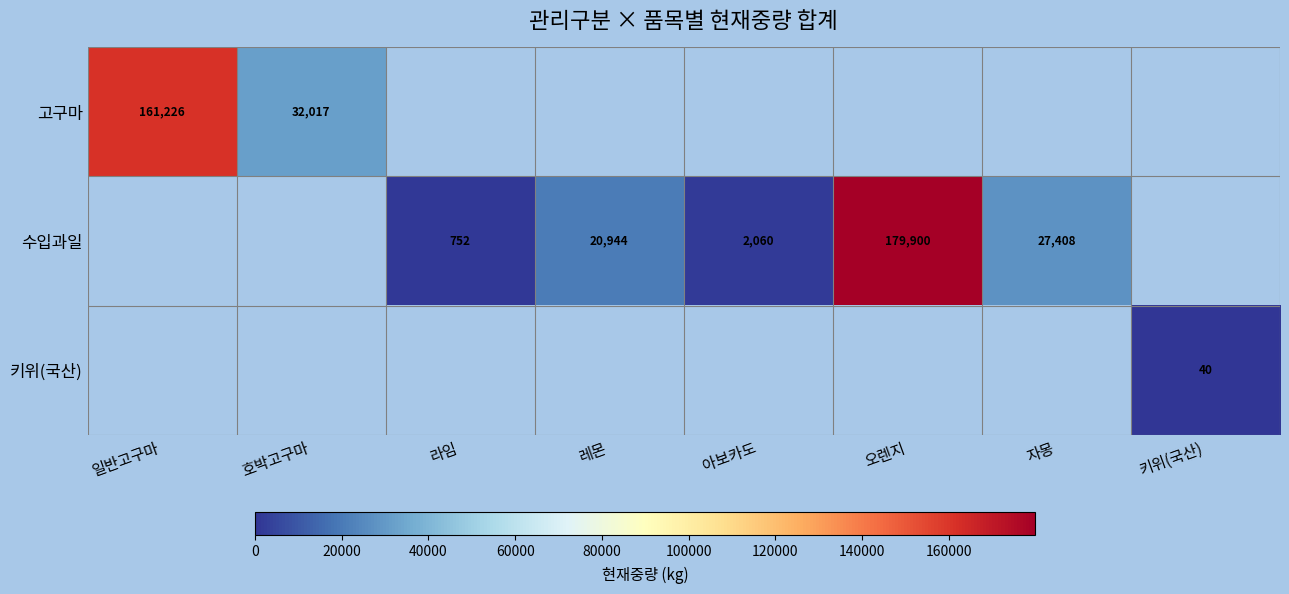

True or false: 수입과일 has a value of 34510.8 at 레몬.

False